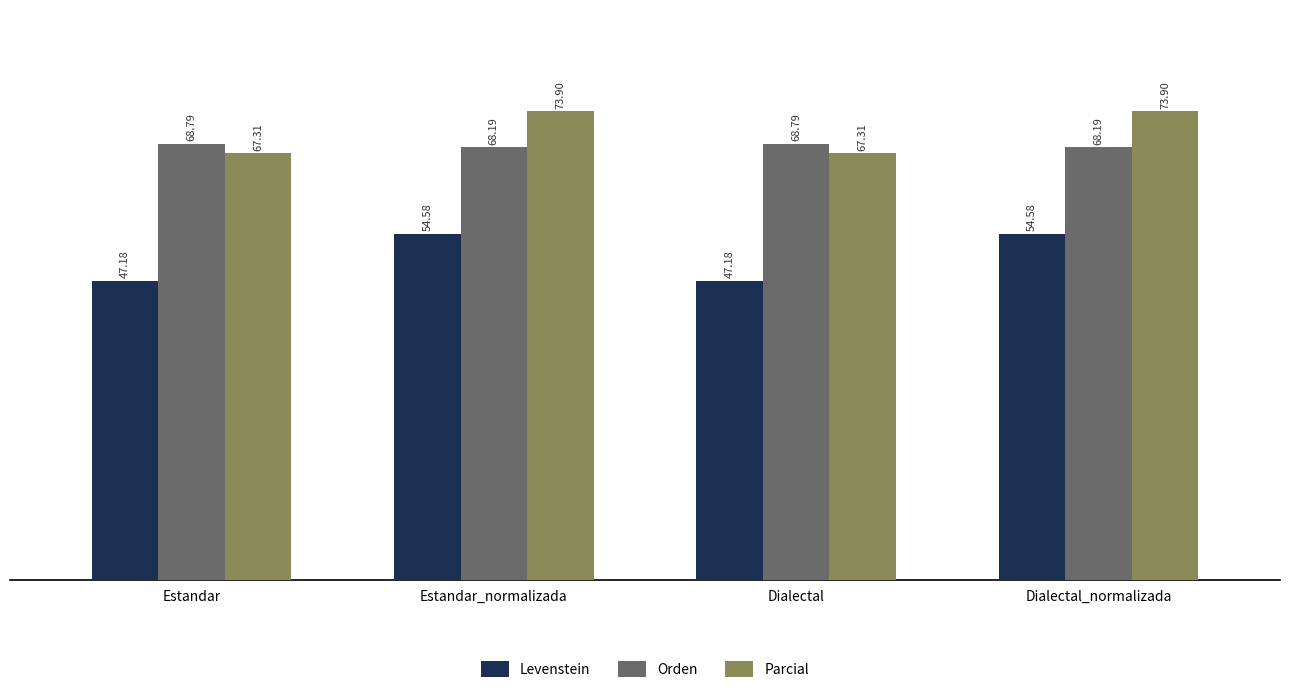

Which series has the largest range (max minus min)?

Levenstein